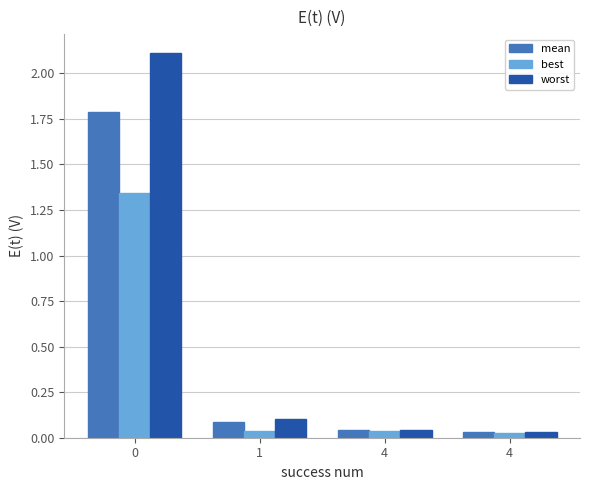

What are all the series names shown in the legend?

mean, best, worst